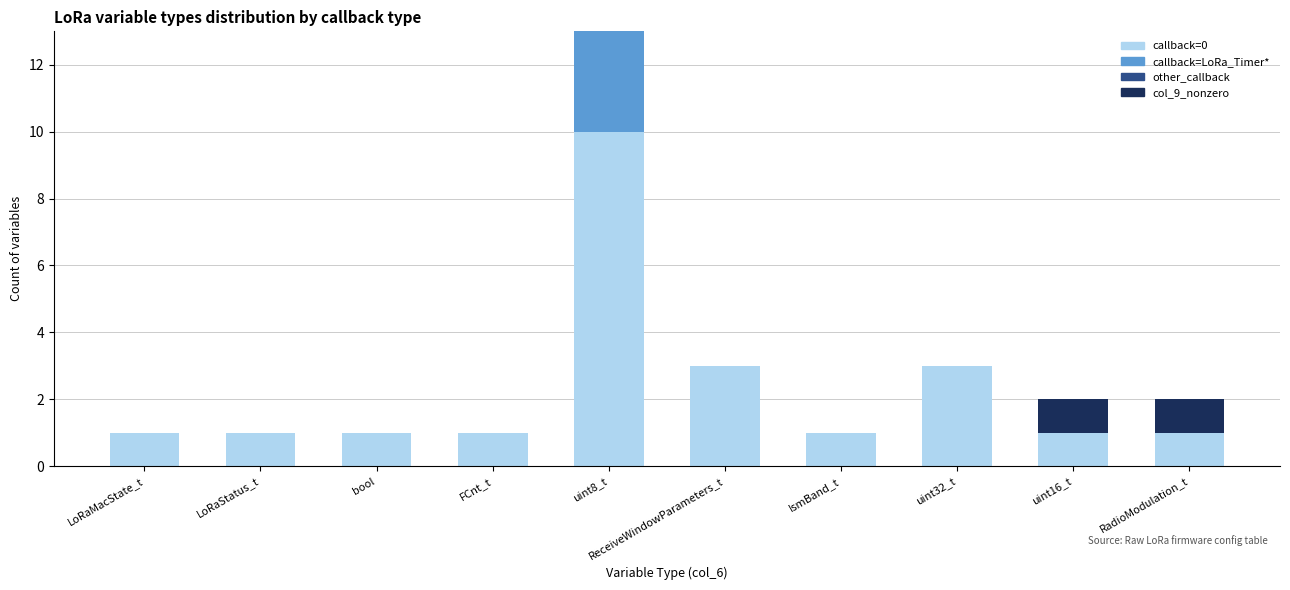

At which category is the sum across all series the highest?

uint8_t